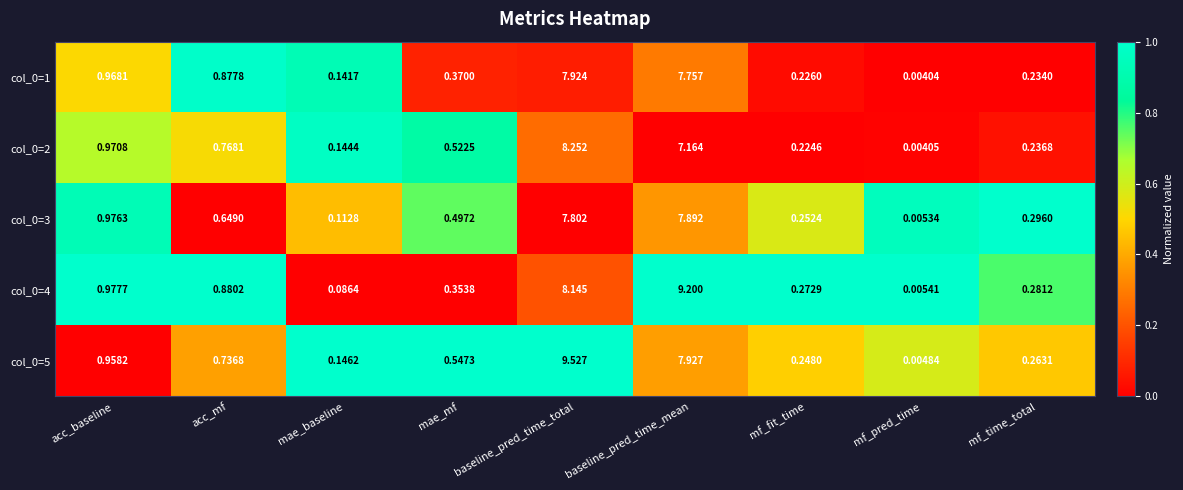

Where is col_0=4 nearest to the value 4?

acc_baseline